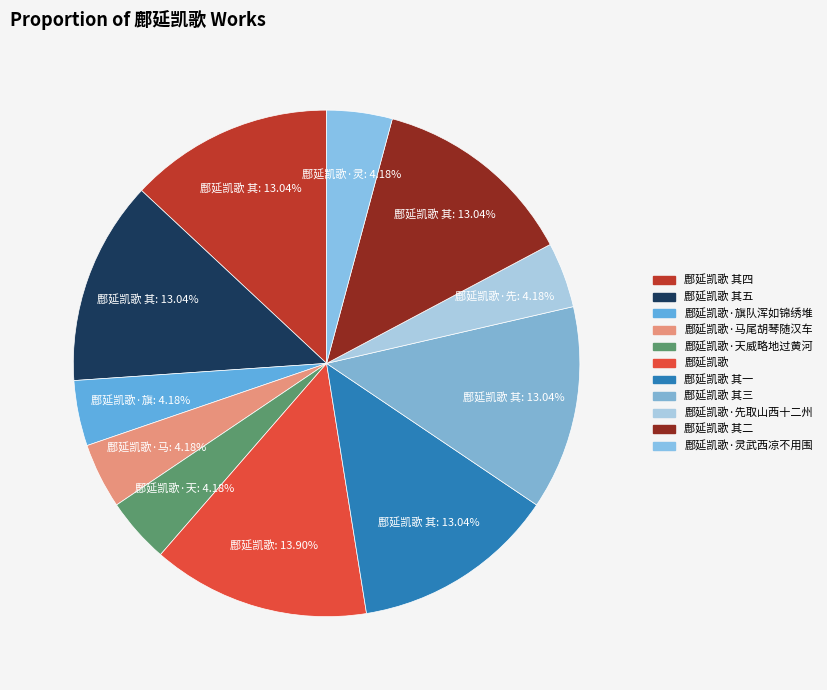

How many slices are in this pie chart?

11